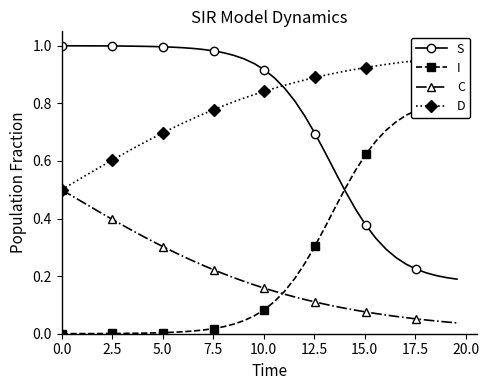

True or false: C and S intersect in this chart.

False